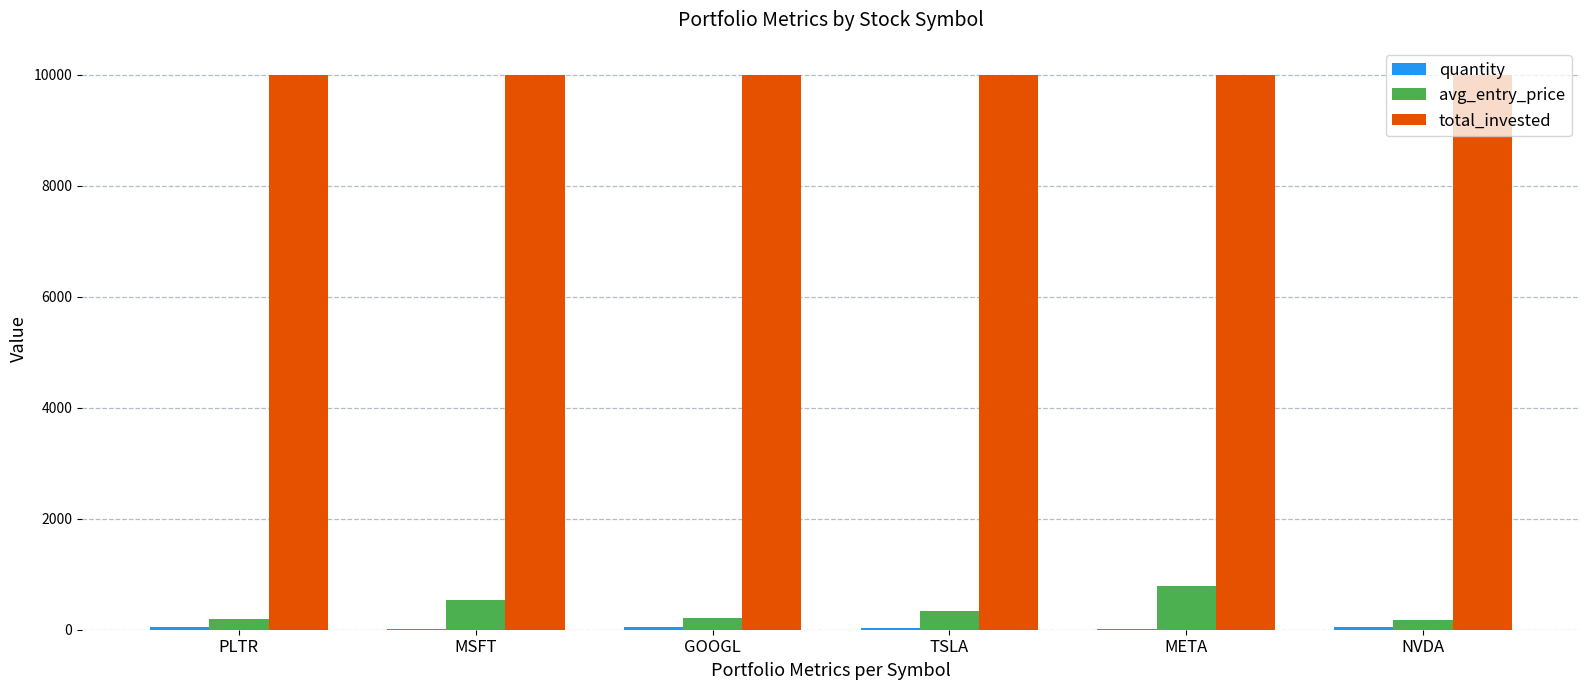

Which series has the largest total across all categories?

total_invested